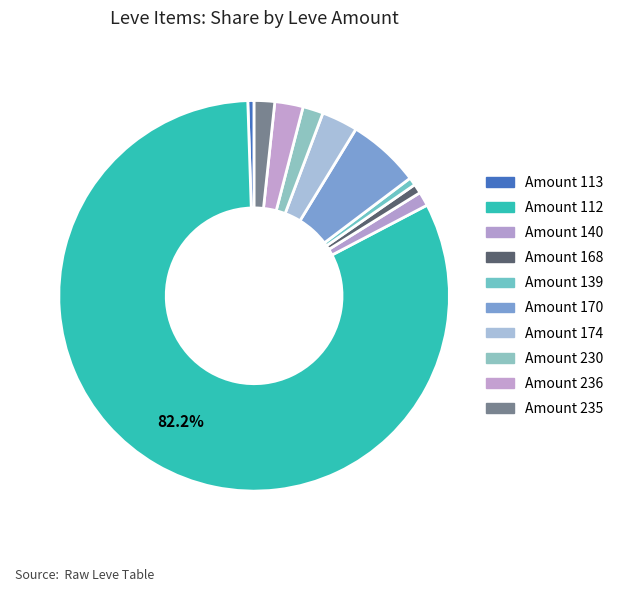

How many segments does this pie chart have?

10